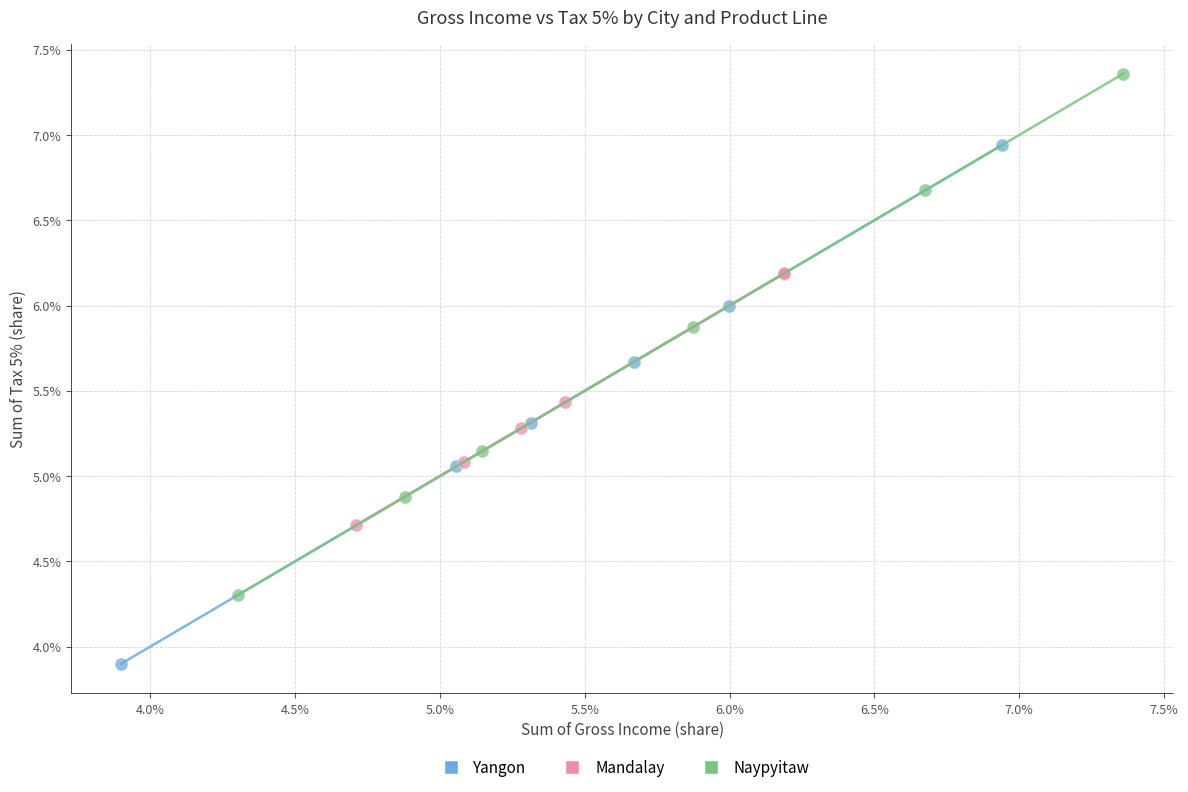

Which series reaches the minimum Y coordinate?

Yangon